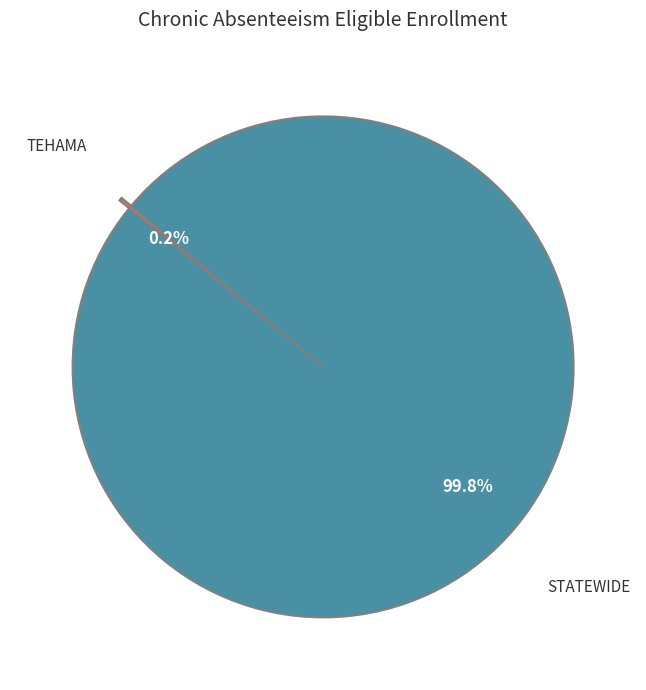

Does any single category account for the majority?

Yes